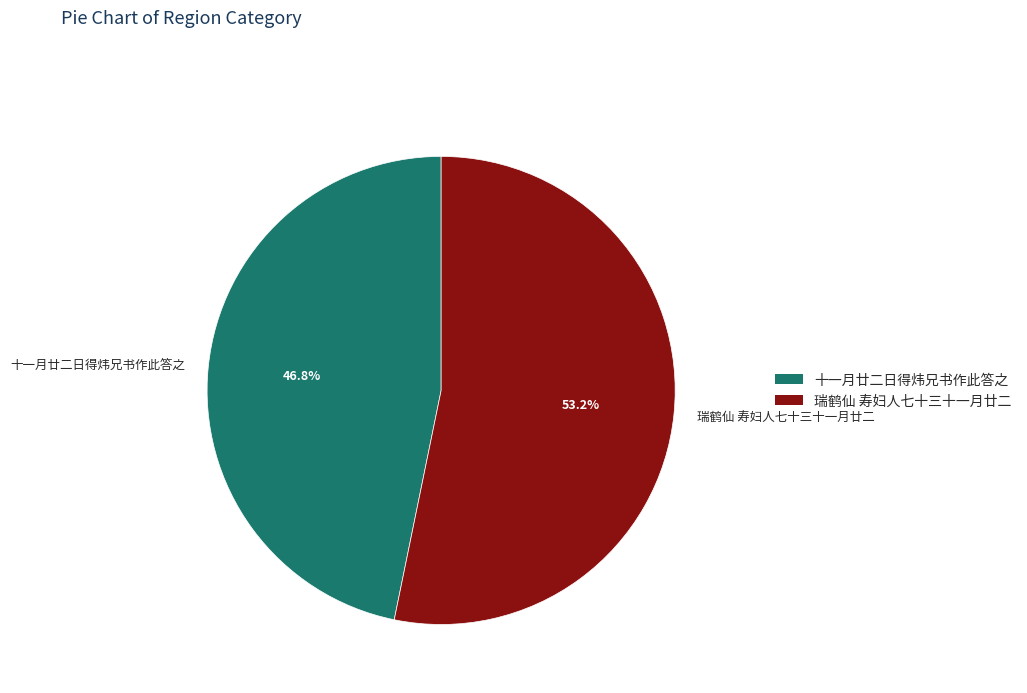

How many slices are in this pie chart?

2